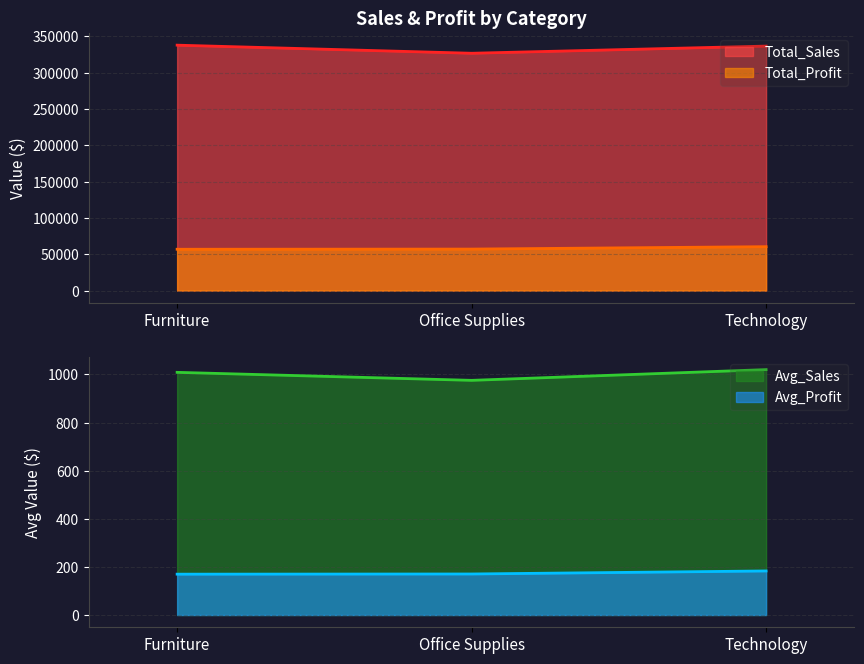

Does the chart display data point markers on the line(s)?

No